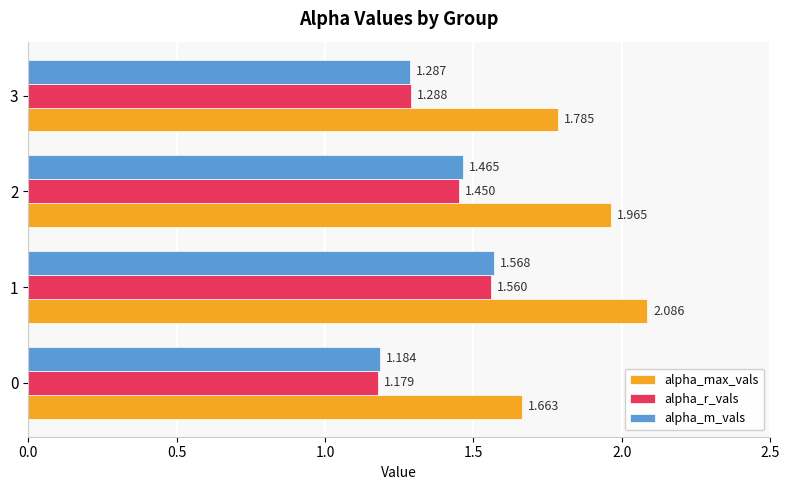

List the series in order of their peak value, lowest first.

alpha_r_vals, alpha_m_vals, alpha_max_vals